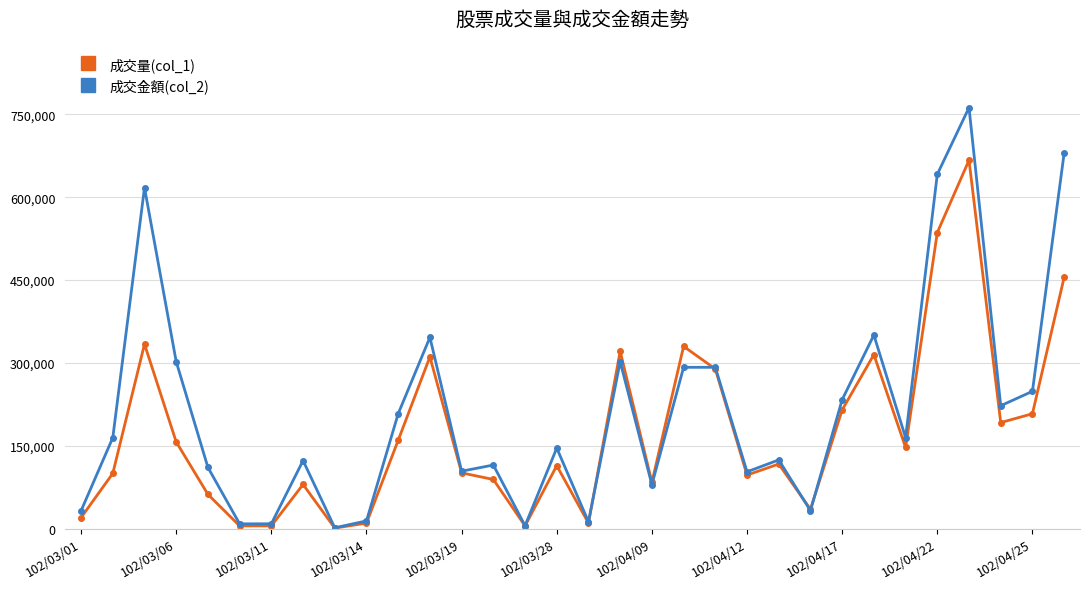

True or false: 成交金額(col_2) has more than 0 interior local peaks.

True